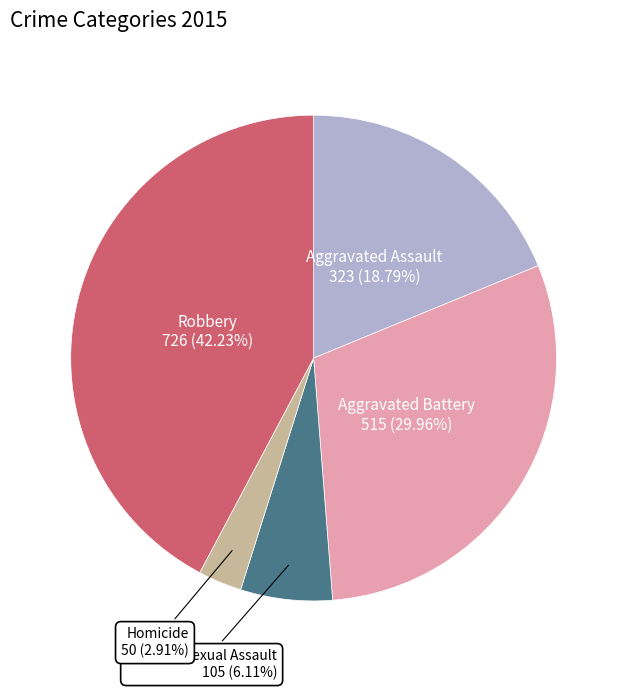

Rank the categories by value from highest to lowest.

Robbery, Aggravated Battery, Aggravated Assault, Criminal Sexual Assault, Homicide